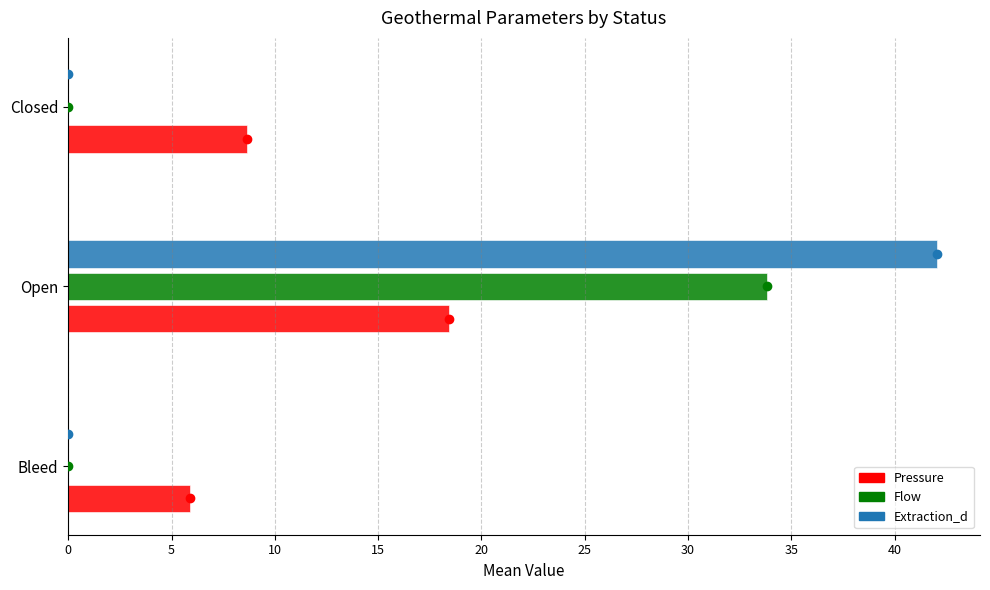

What is the sum of the Flow values at Bleed and Open?

33.8